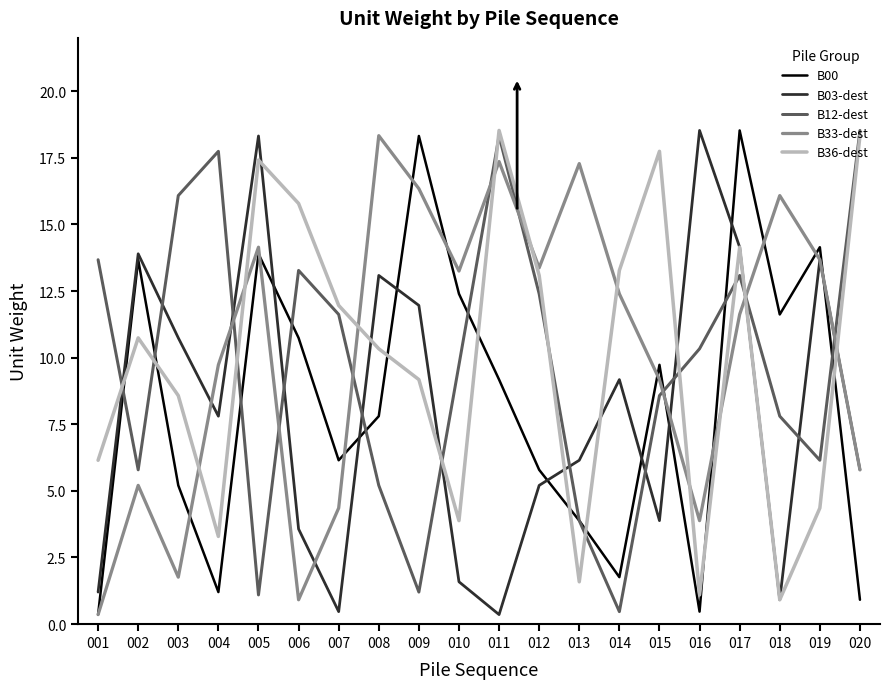

What are all the series names shown in the legend?

B00, B03-dest, B12-dest, B33-dest, B36-dest